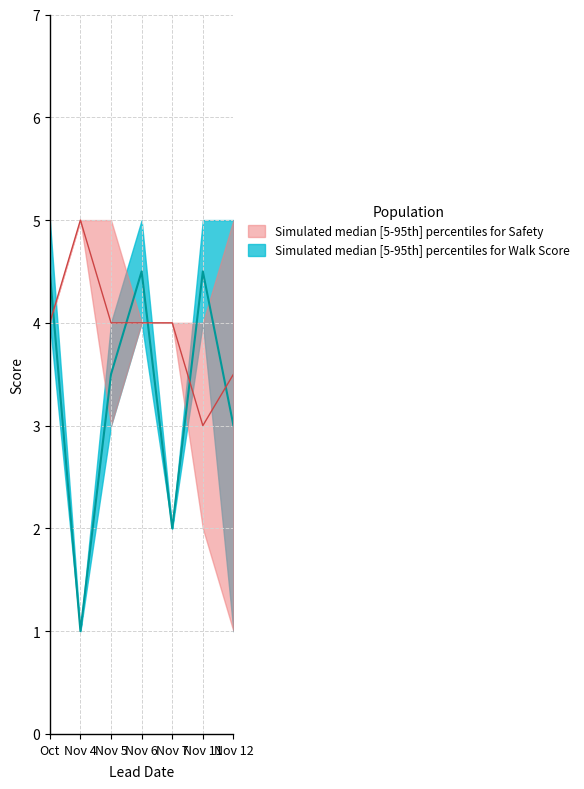

Where do Safety median and Walk Score upper first cross each other?

2014-10 and 2014-11-04